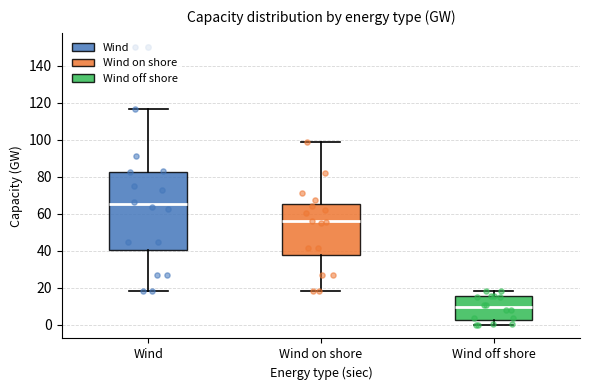

Where is the lower edge of the box for Wind on shore on the y-axis? The values are not printed on the chart, so give them approximately, as read against the axis.

38